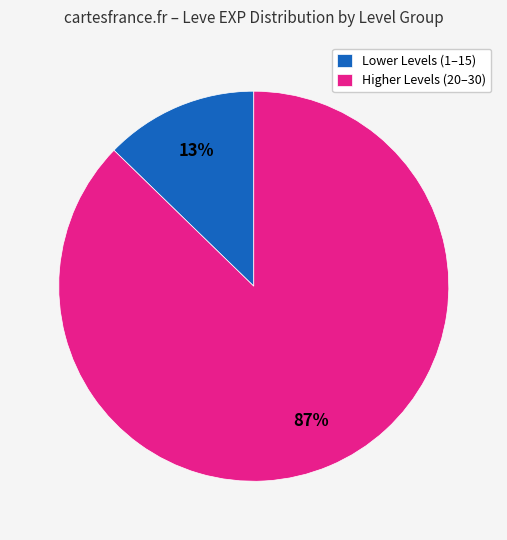

To the nearest percent, what is the combined percentage of Lower Levels (1–15) and Higher Levels (20–30)?

100%